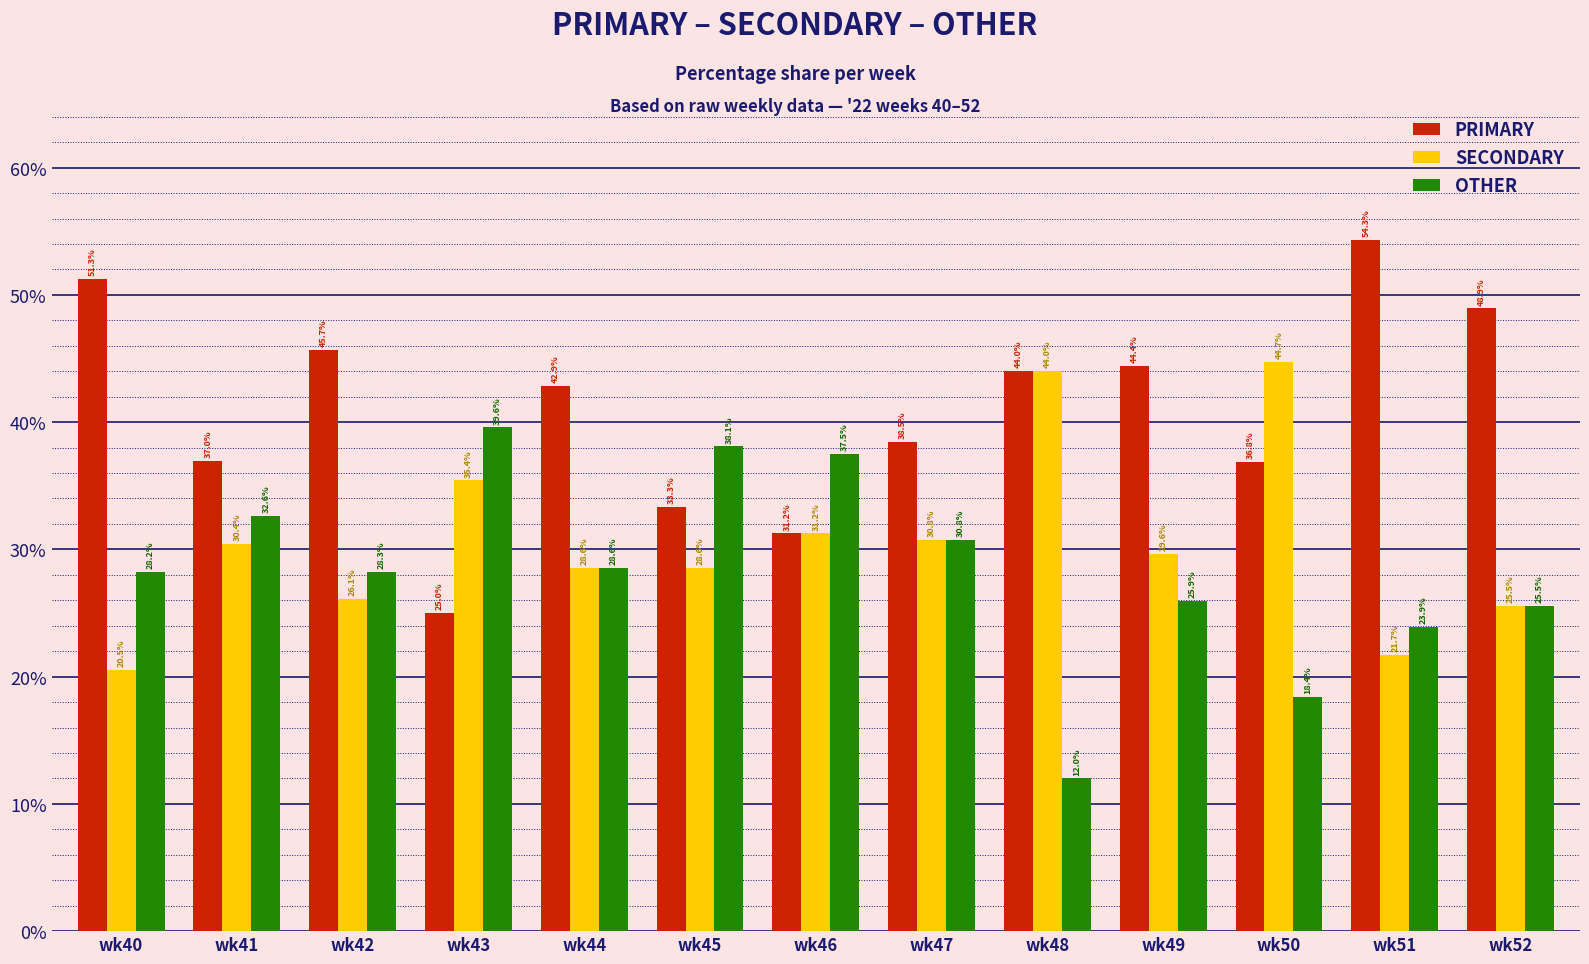

Is the value of SECONDARY at wk45 greater than the value of OTHER at wk50?

Yes